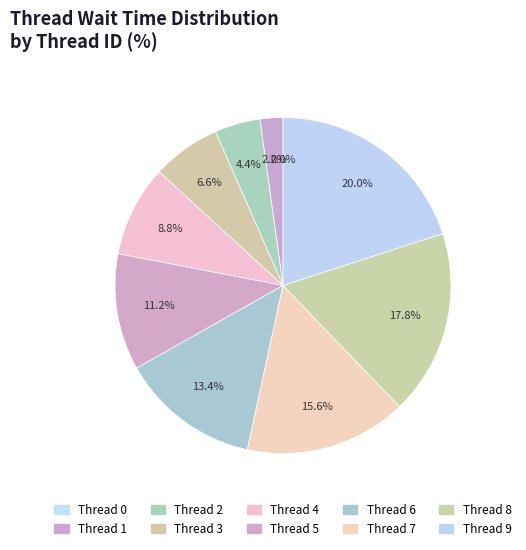

Which slice is the largest?

Thread 9